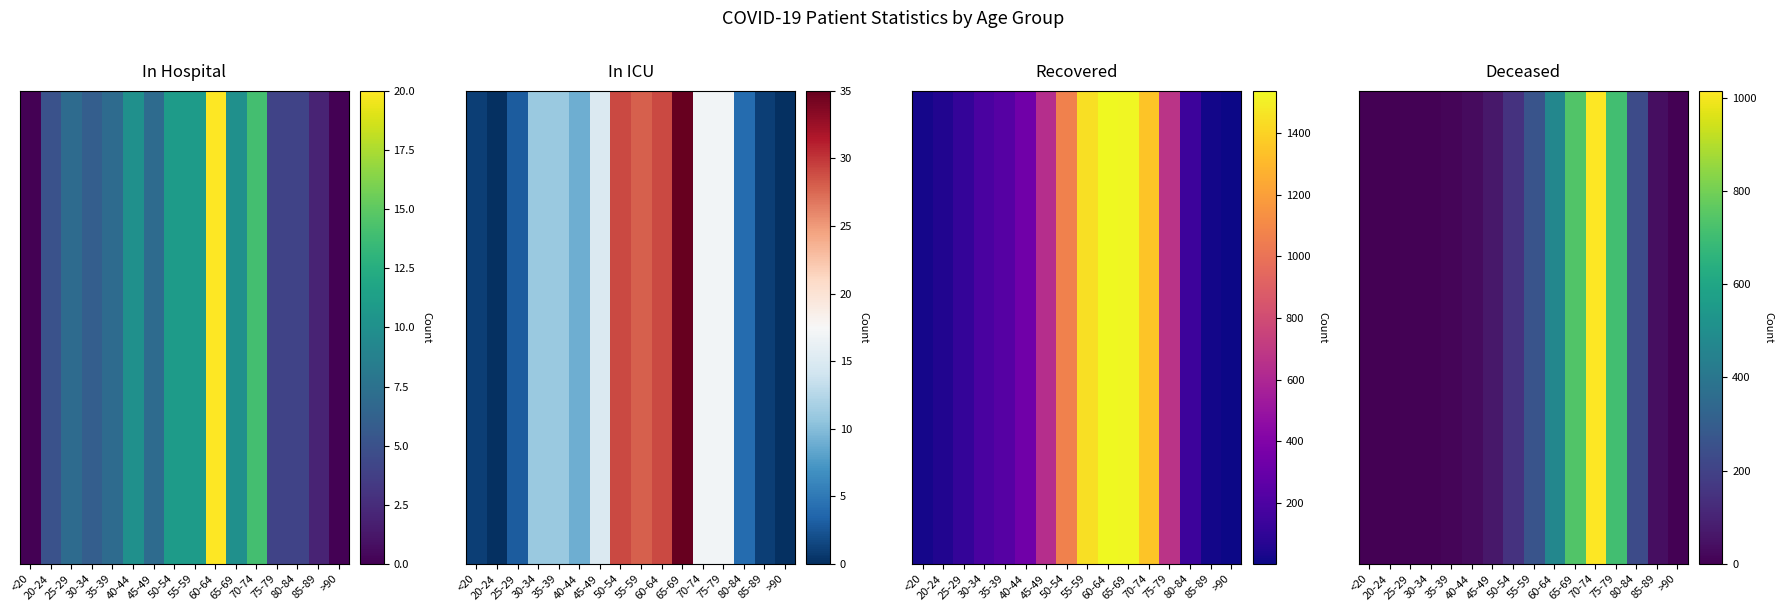

The value at 85-89 is 39. True or false?

True